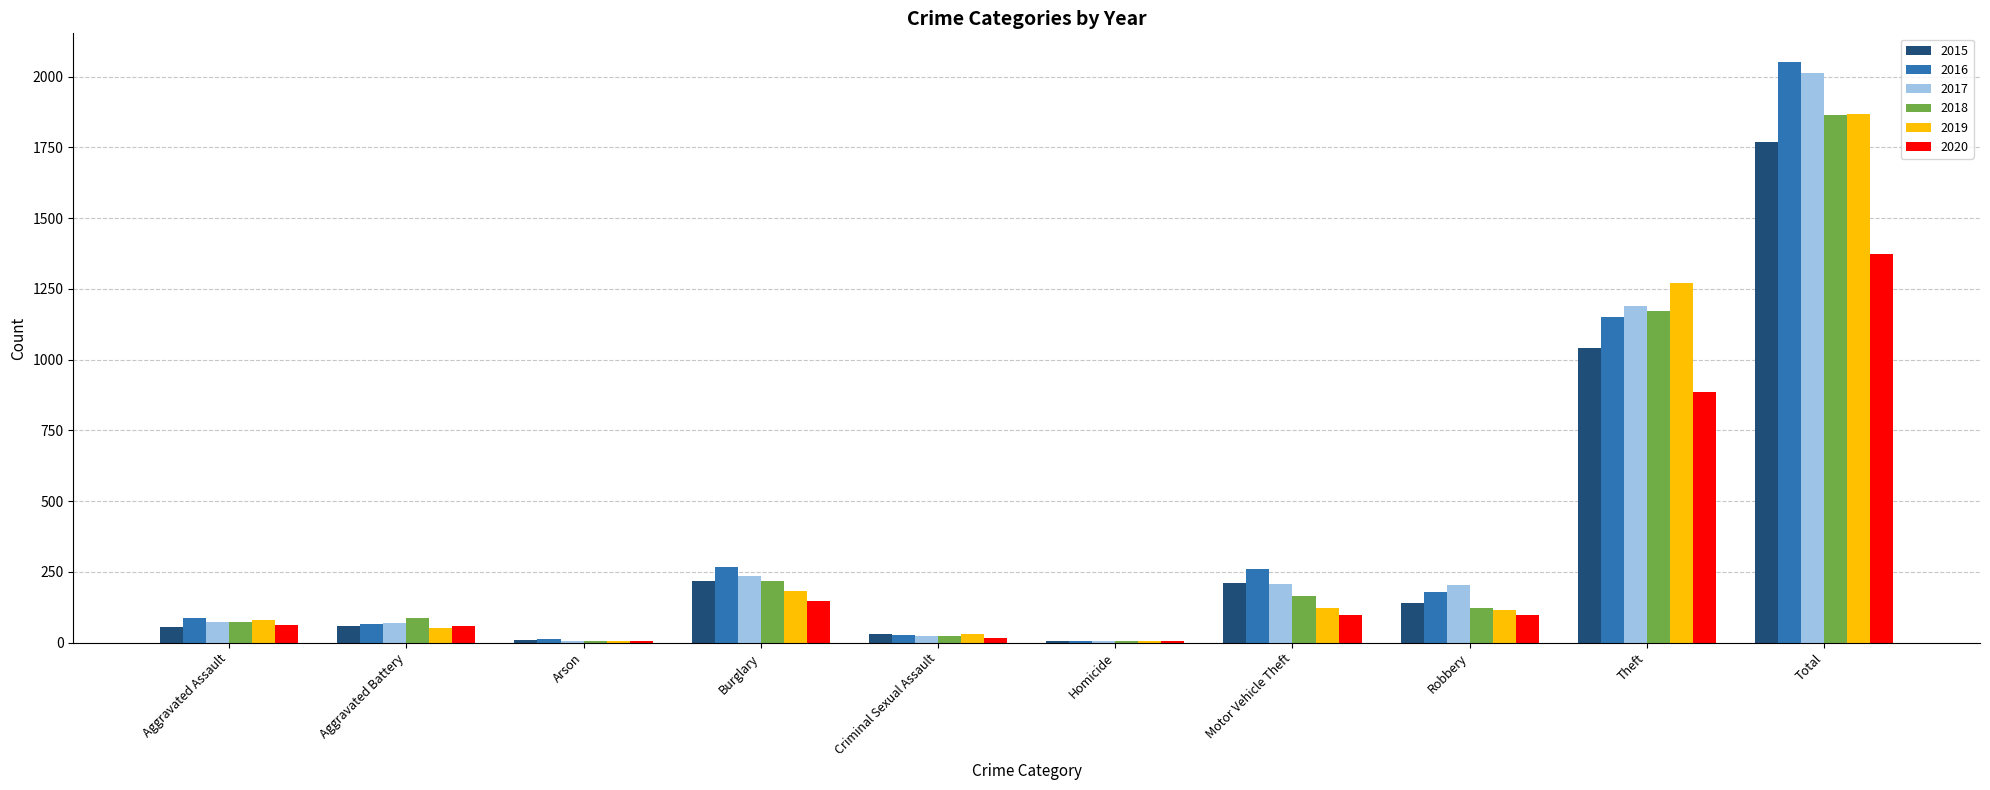

Is the value of 2018 at Aggravated Battery greater than the value of 2016 at Motor Vehicle Theft?

No